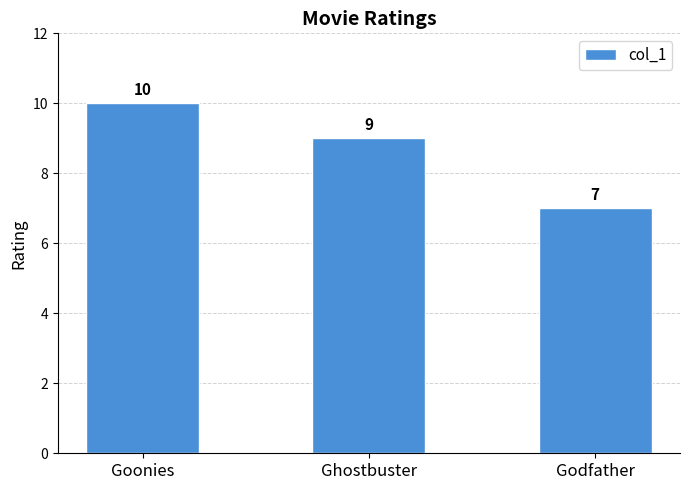

Reading left to right, what are all the values shown in this chart?

Goonies=10	Ghostbuster=9	Godfather=7